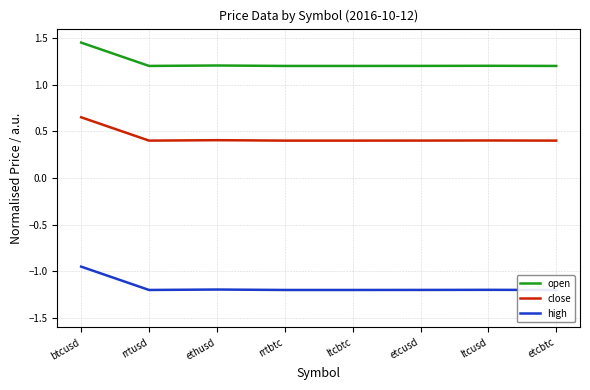

At which category is the sum across all series the highest?

btcusd